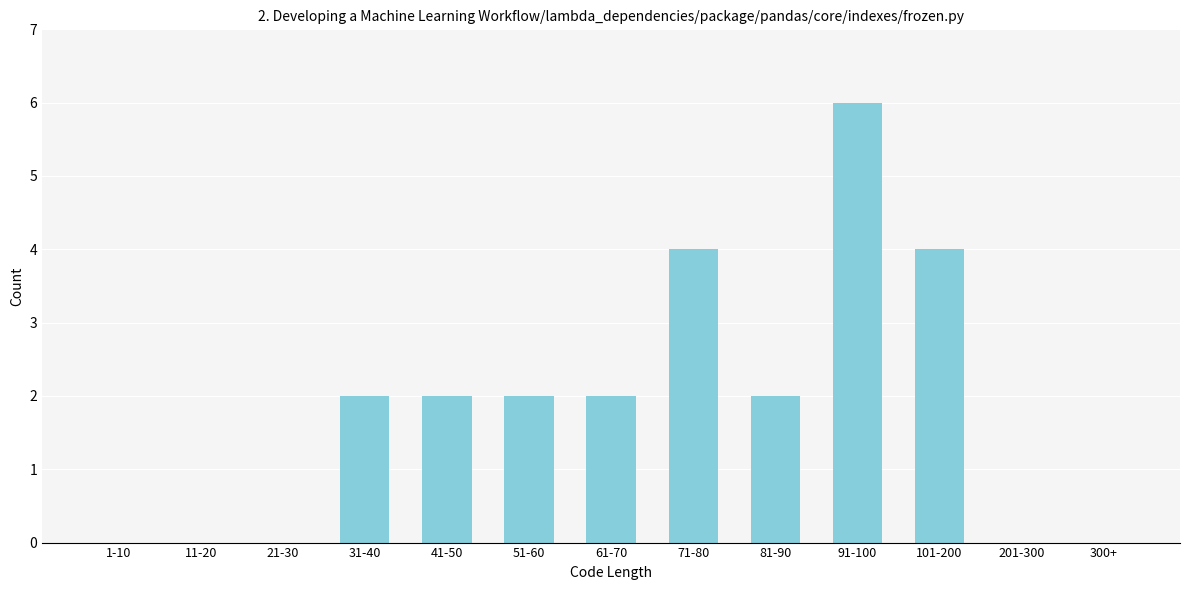

Reading left to right, extract all data points from this chart.

1-10=0	11-20=0	21-30=0	31-40=2	41-50=2	51-60=2	61-70=2	71-80=4	81-90=2	91-100=6	101-200=4	201-300=0	300+=0